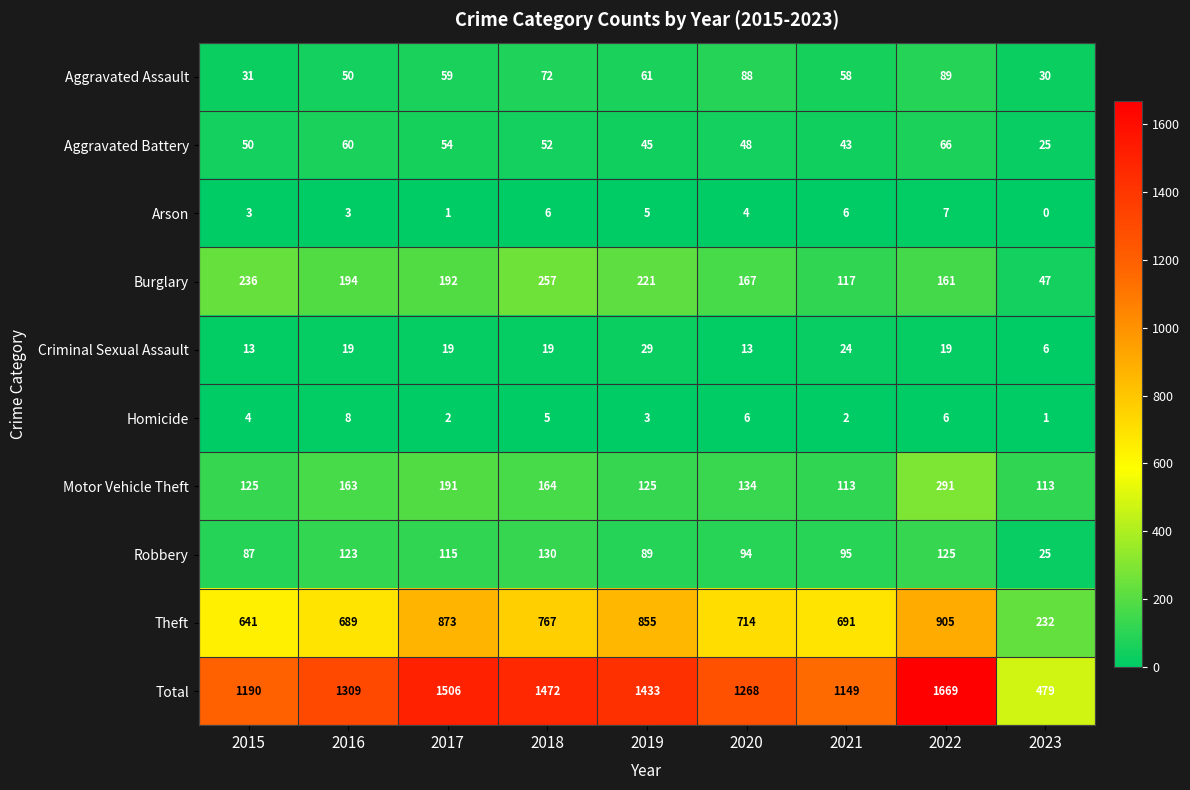

What is the sum of all Criminal Sexual Assault values?

161